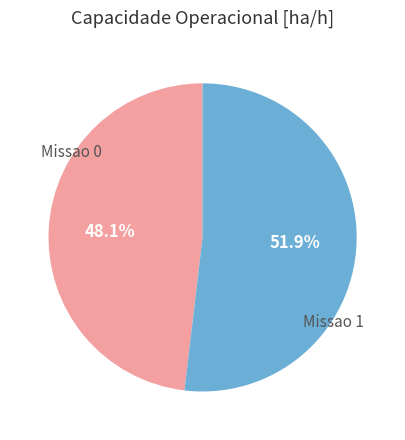

What is the smallest slice in the pie chart?

Missao 0